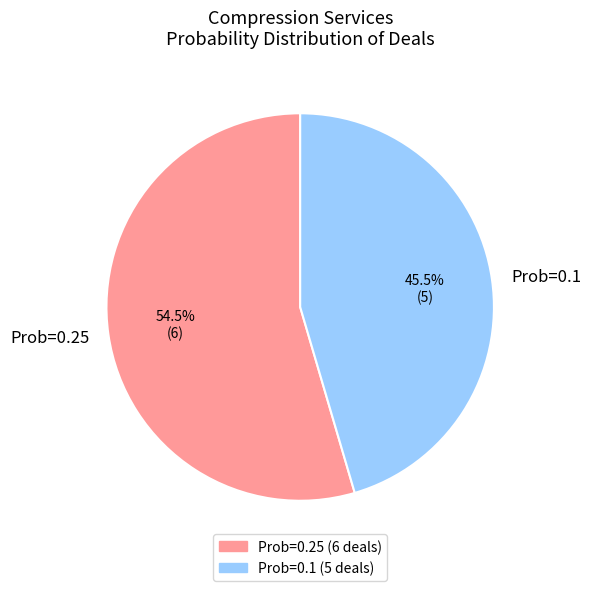

Rank the categories by value from lowest to highest.

Prob=0.1, Prob=0.25